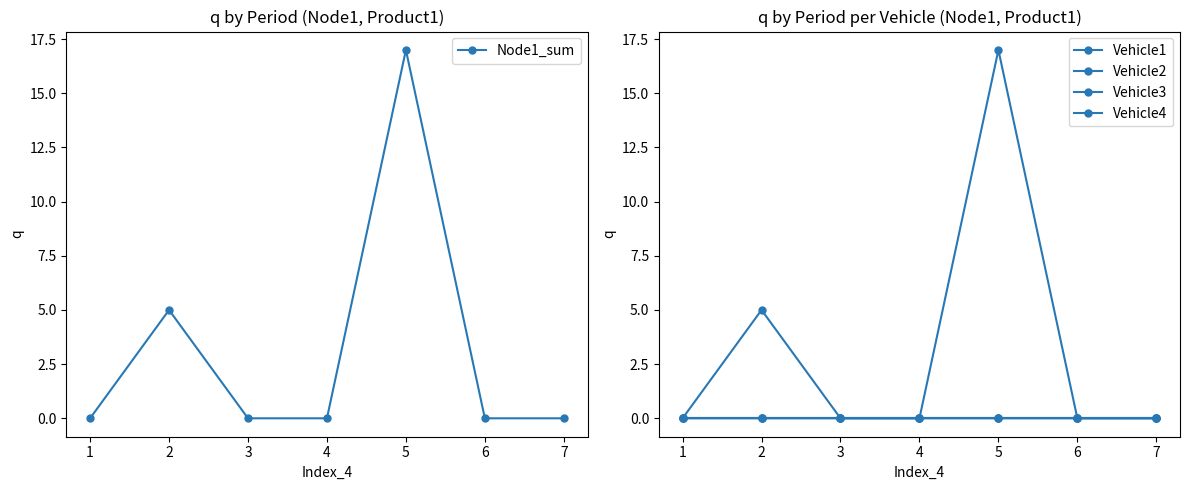

True or false: Node1_sum has more than 2 interior local peaks.

False